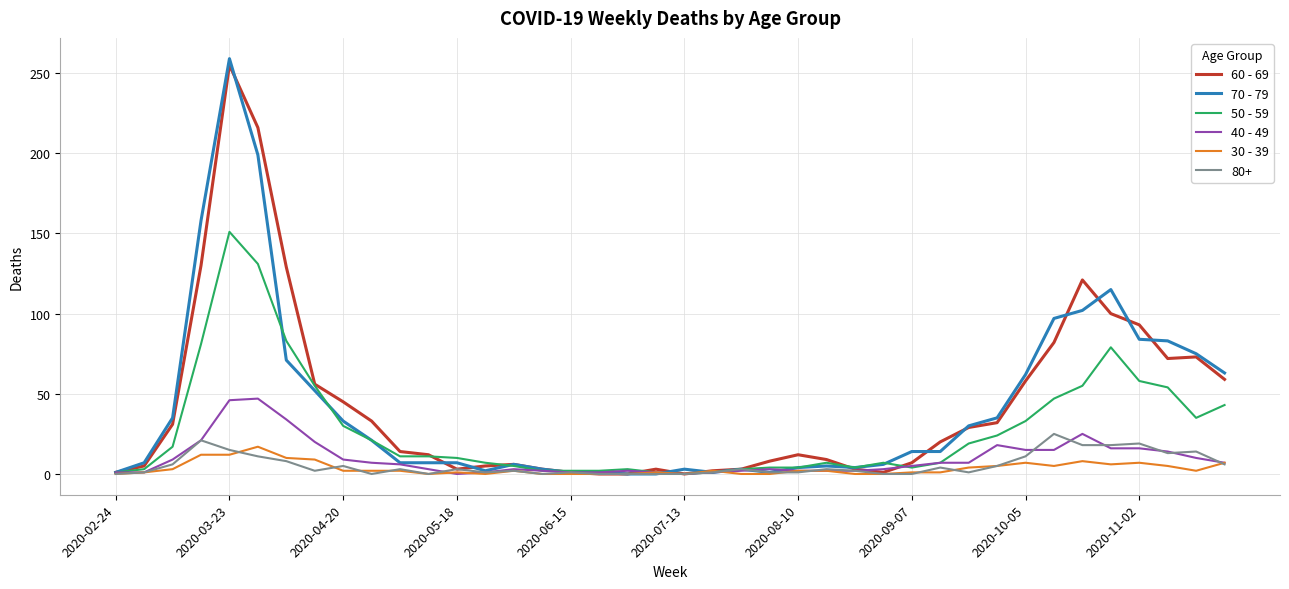

Which series has the widest spread of values?

70 - 79